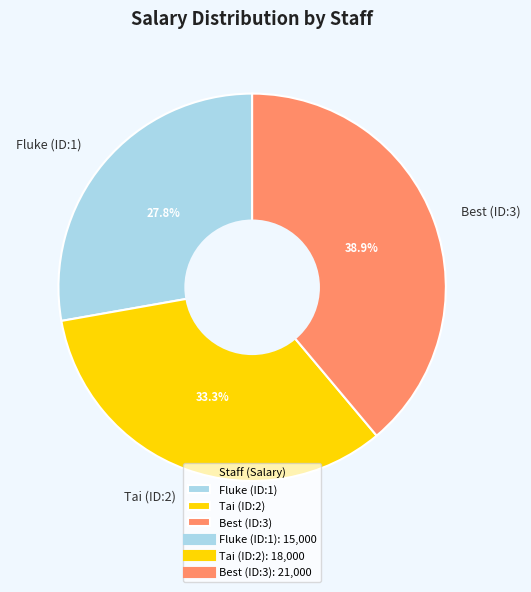

Is there a majority slice in this chart?

No